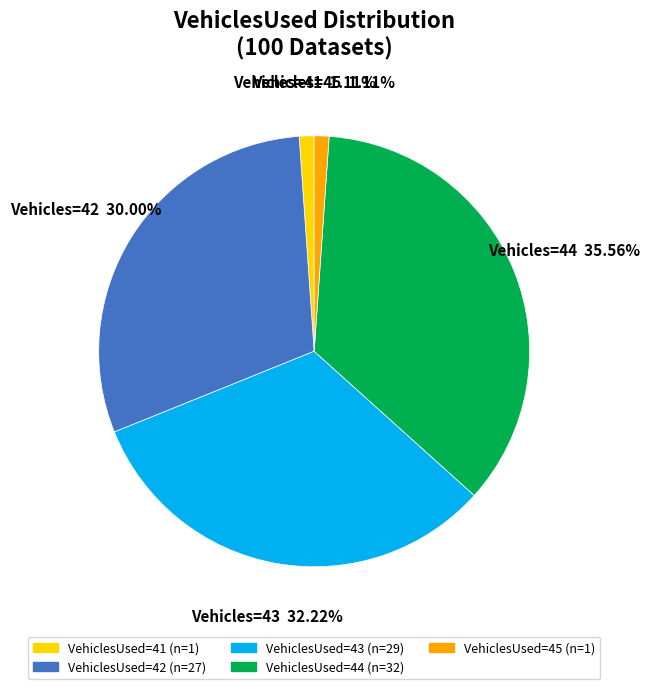

How many slices are in this pie chart?

5